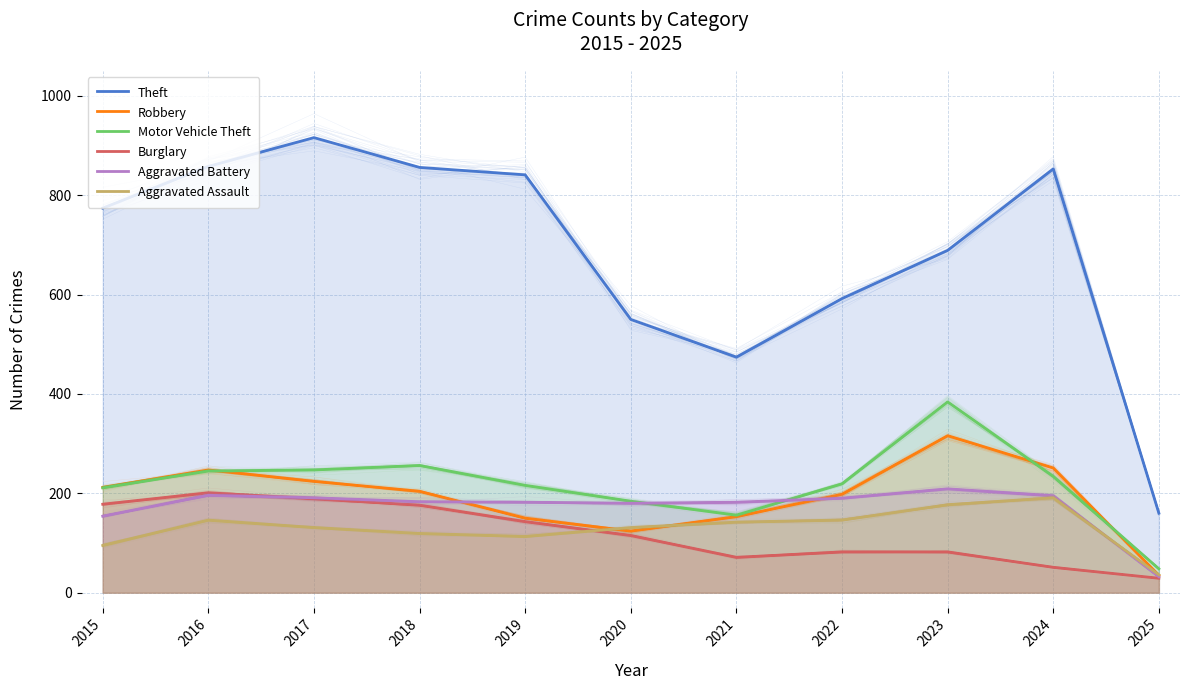

At which category is the sum across all series the highest?

2017